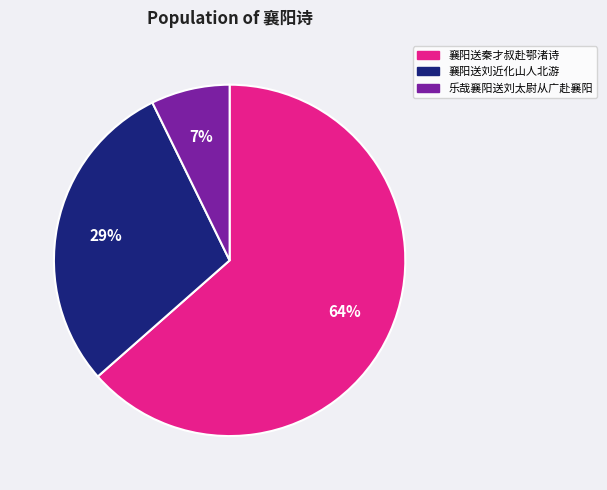

Which has a higher value, 襄阳送刘近化山人北游 or 襄阳送秦才叔赴鄂渚诗?

襄阳送秦才叔赴鄂渚诗